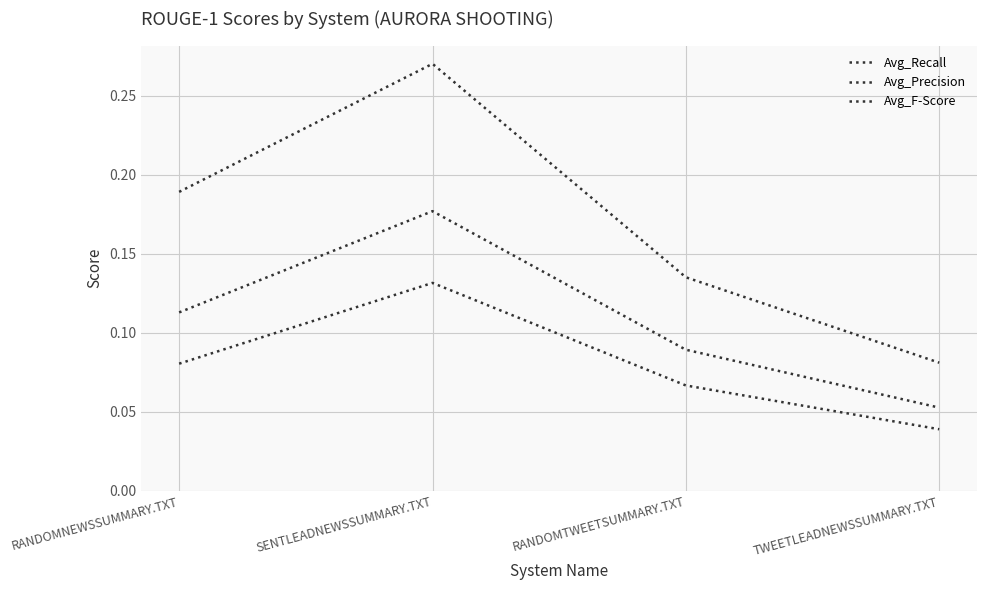

What is the label of the 2nd point from the right?

RANDOMTWEETSUMMARY.TXT